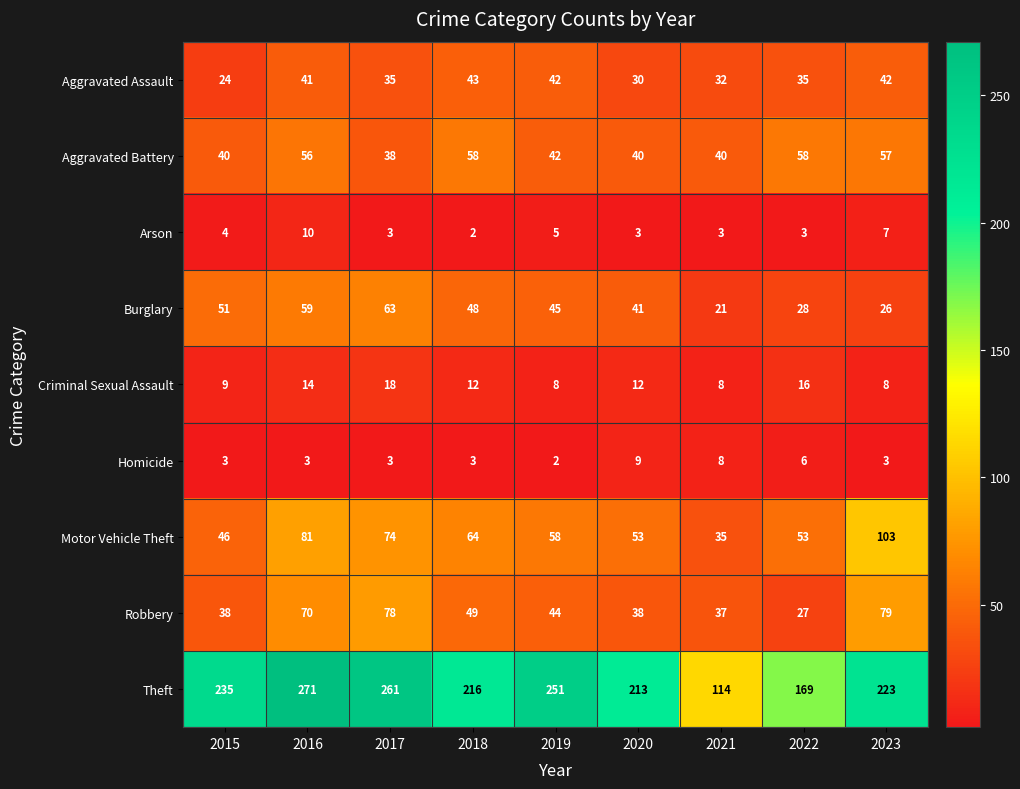

What is the spread (max minus min) of values at 2016?

268